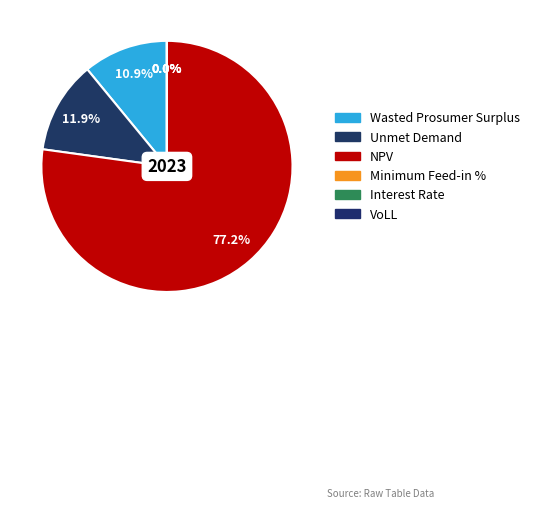

True or false: Unmet Demand accounts for 12% of the total.

True